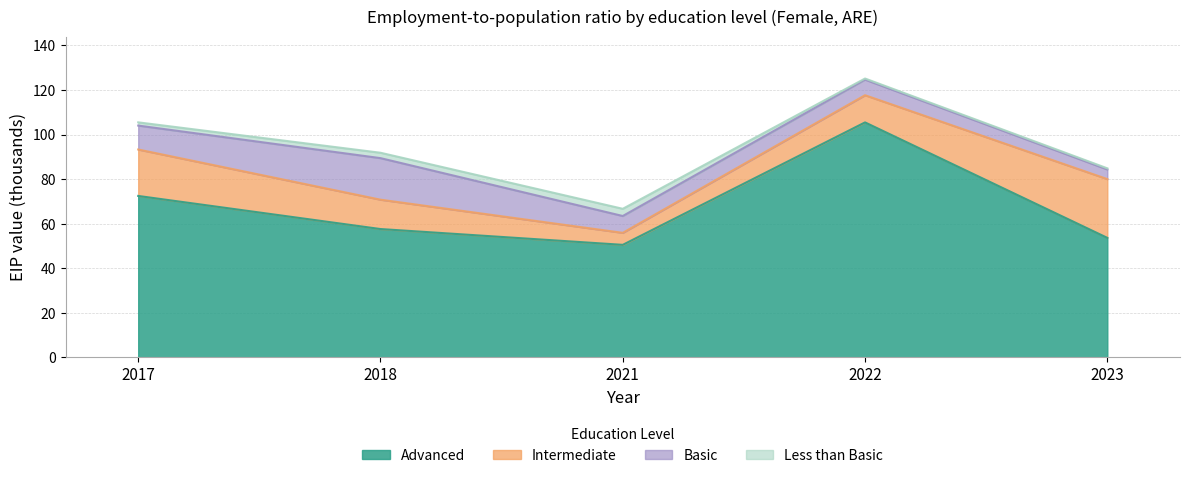

How many intersections are there between Basic and Intermediate?

2